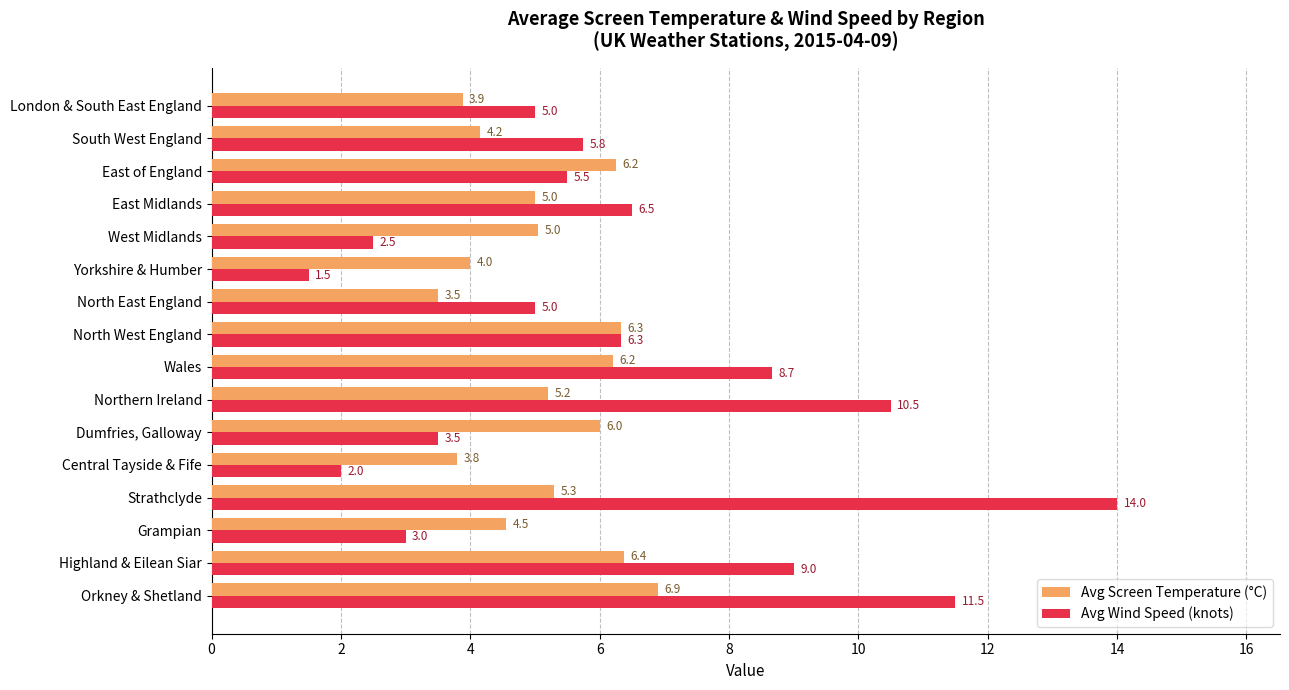

What is the approximate value of Avg Wind Speed (knots) at East Midlands?

6.5